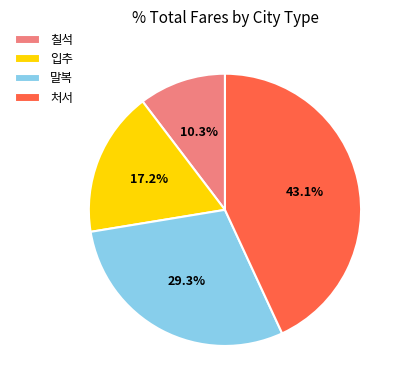

Rank the categories by value from highest to lowest.

처서, 말복, 입추, 칠석